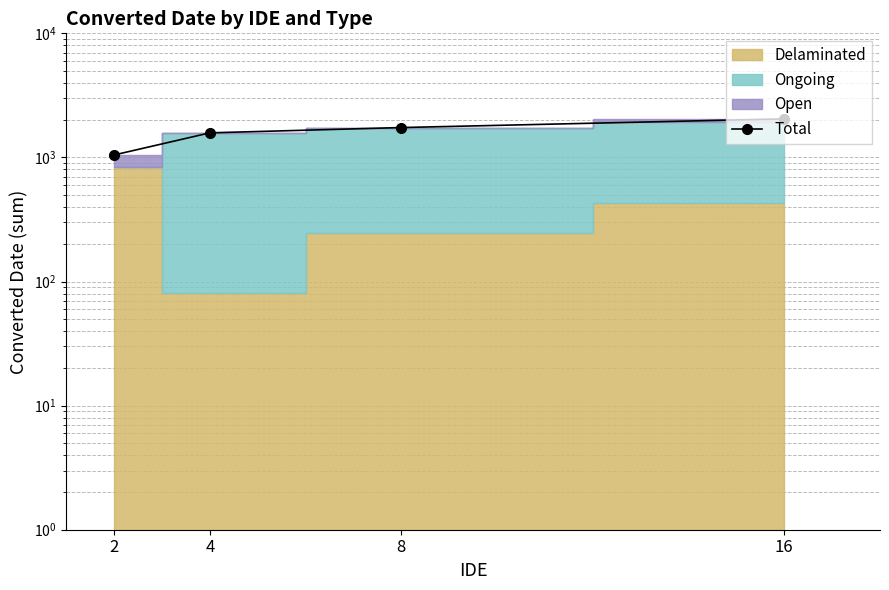

What is the change in value from 2 to 8?

+694